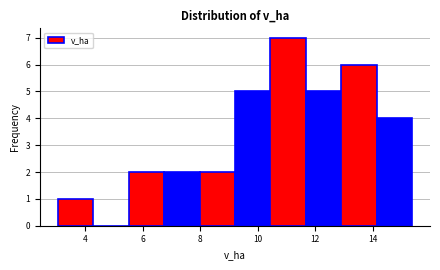

Reading left to right, list every bar in this chart as the range it spans on the x-axis followed by its height. Neither the bar edges nor the heights are printed on the chart, so give them approximately, as read against the axes.

3.0 to 4.2: 1
4.2 to 5.6: 0
5.6 to 6.8: 2
6.8 to 8.0: 2
8.0 to 9.2: 2
9.2 to 10.4: 5
10.4 to 11.6: 7
11.6 to 13.0: 5
13.0 to 14.2: 6
14.2 to 15.4: 4